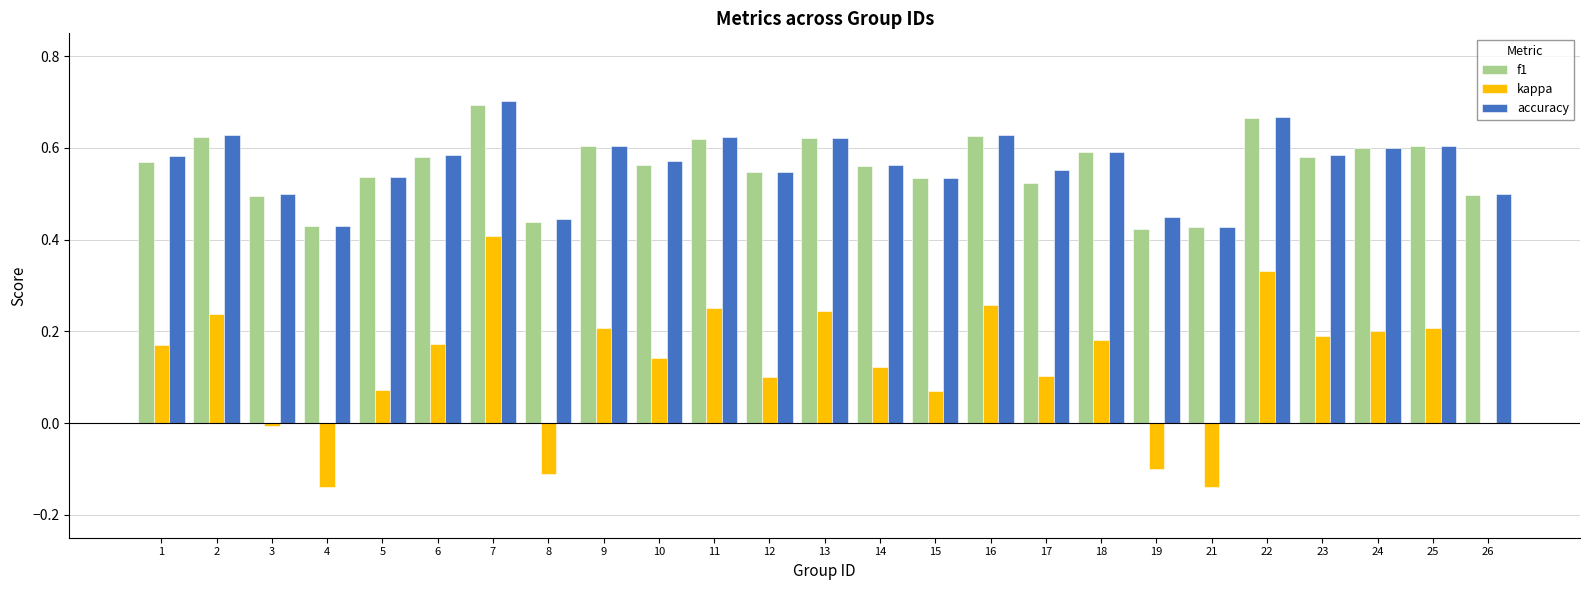

What are all the series names shown in the legend?

f1, kappa, accuracy